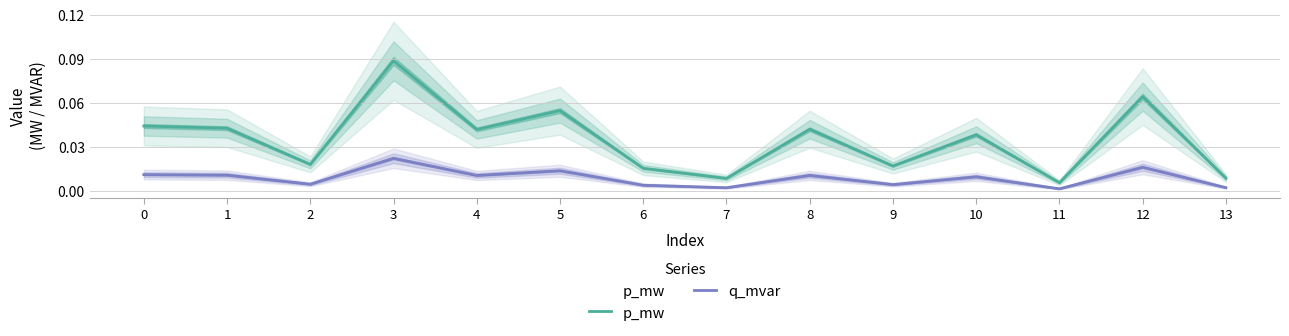

At which category does q_mvar reach its first local peak?

3